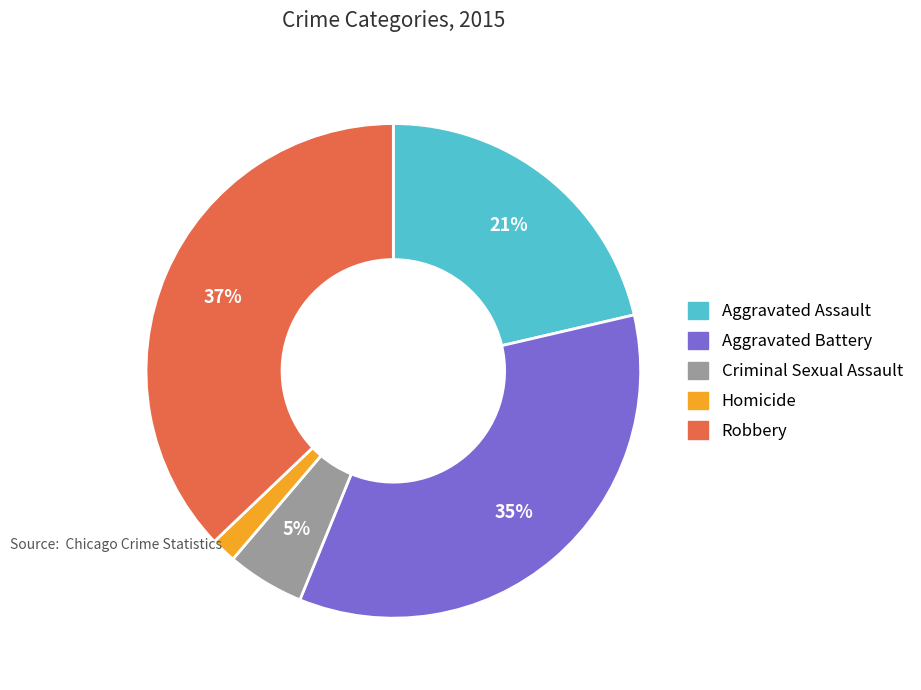

How many slices are in this pie chart?

5